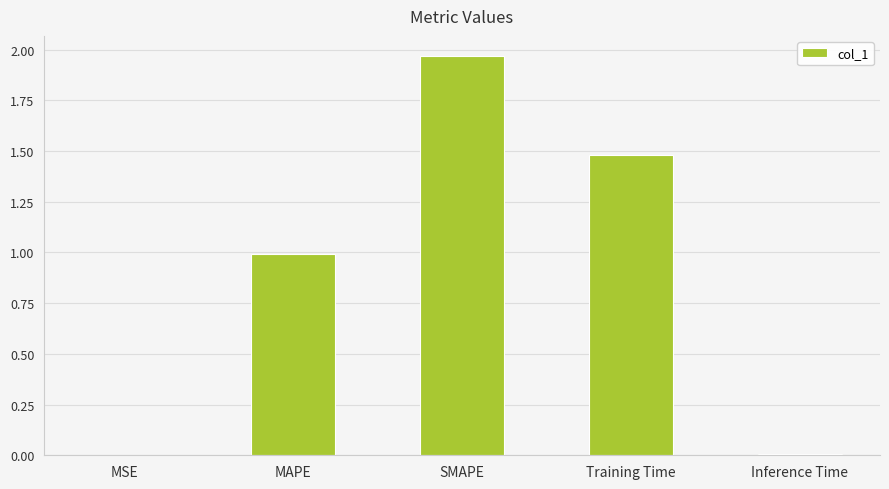

Is it true that the value at MAPE is 1.5?

False